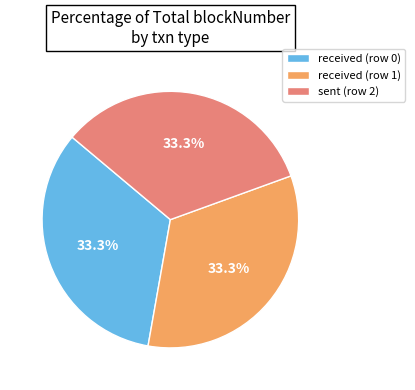

Does any single category account for the majority?

No